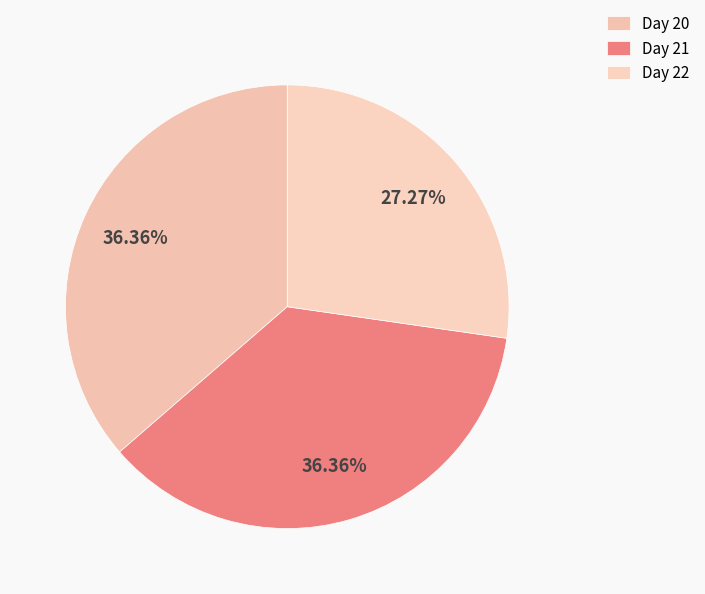

What is the change in value from Day 20 to Day 22?

-2